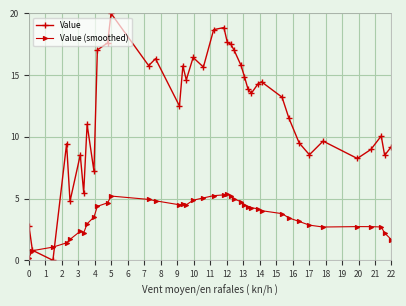

Which series has the largest total across all categories?

Value